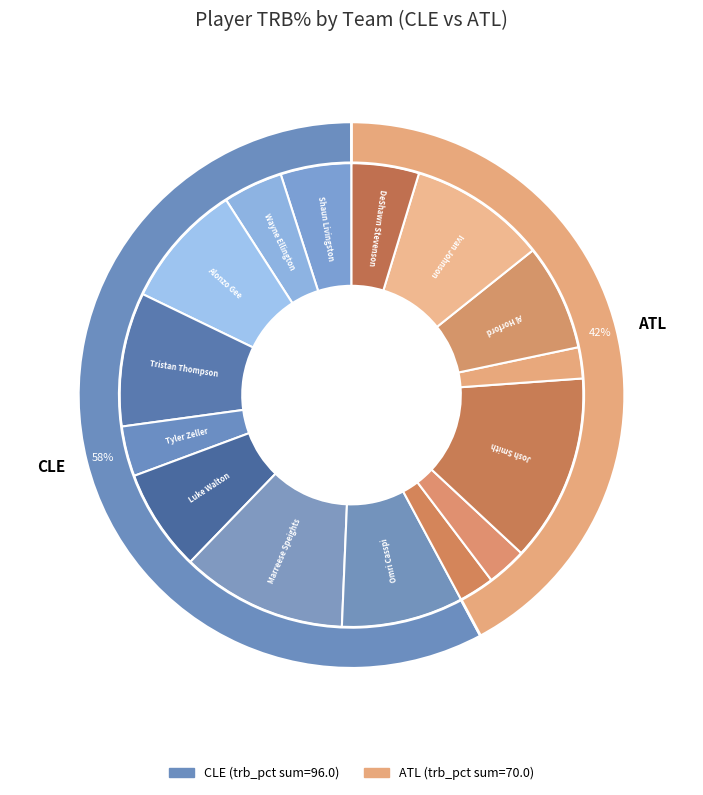

How much of the chart is everything except Tristan Thompson?

90.7%